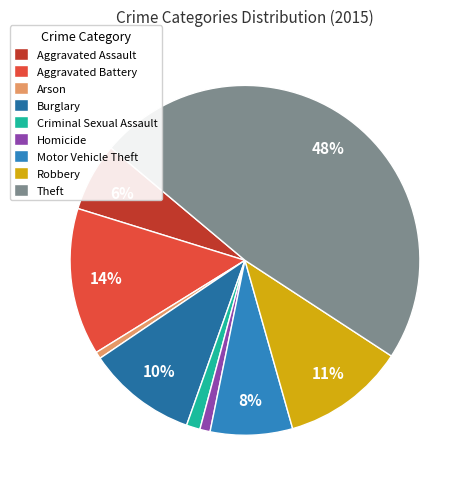

Between Criminal Sexual Assault and Aggravated Assault, which is larger?

Aggravated Assault